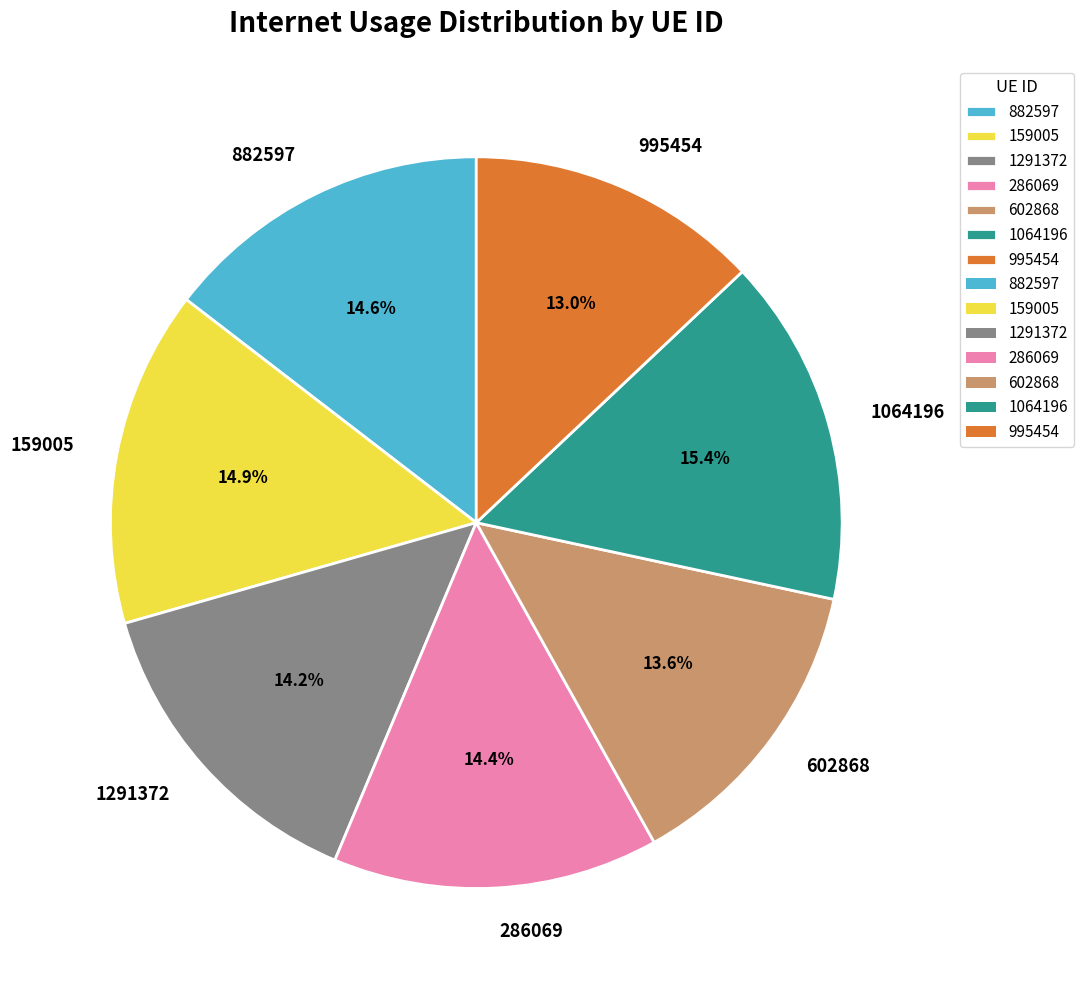

True or false: 1291372 accounts for 14% of the total.

True